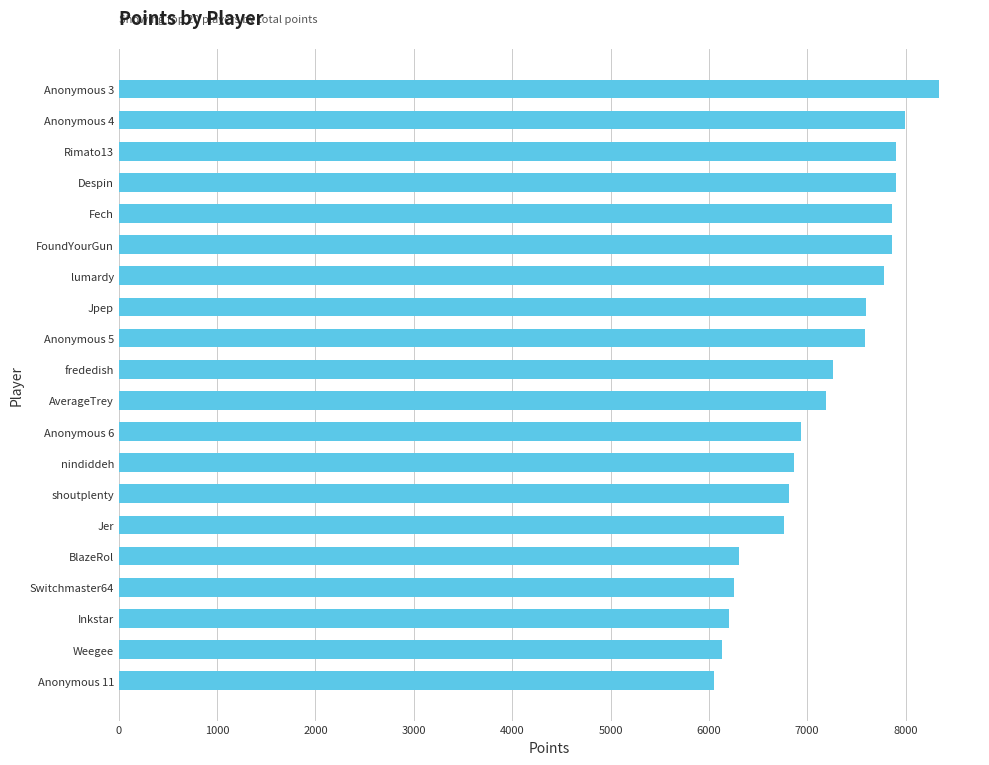

What is the ratio of the value at Jpep to the value at Jer?

1.1